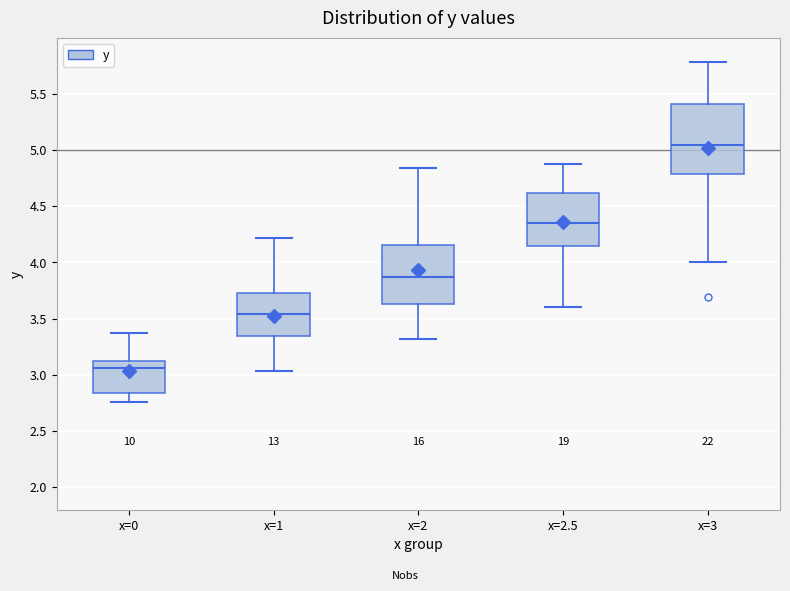

Reading left to right, transcribe this box plot: for each box, give where its median line is, the range the box spans, and where its two whiskers end, as read against the y-axis. The values are not printed on the chart, so give them approximately, as read against the axis.

x=0: median 3.05, box 2.85 to 3.10, whiskers 2.75 to 3.35
x=1: median 3.55, box 3.35 to 3.70, whiskers 3.05 to 4.20
x=2: median 3.85, box 3.65 to 4.15, whiskers 3.30 to 4.85
x=2.5: median 4.35, box 4.15 to 4.60, whiskers 3.60 to 4.90
x=3: median 5.05, box 4.80 to 5.40, whiskers 4.00 to 5.80